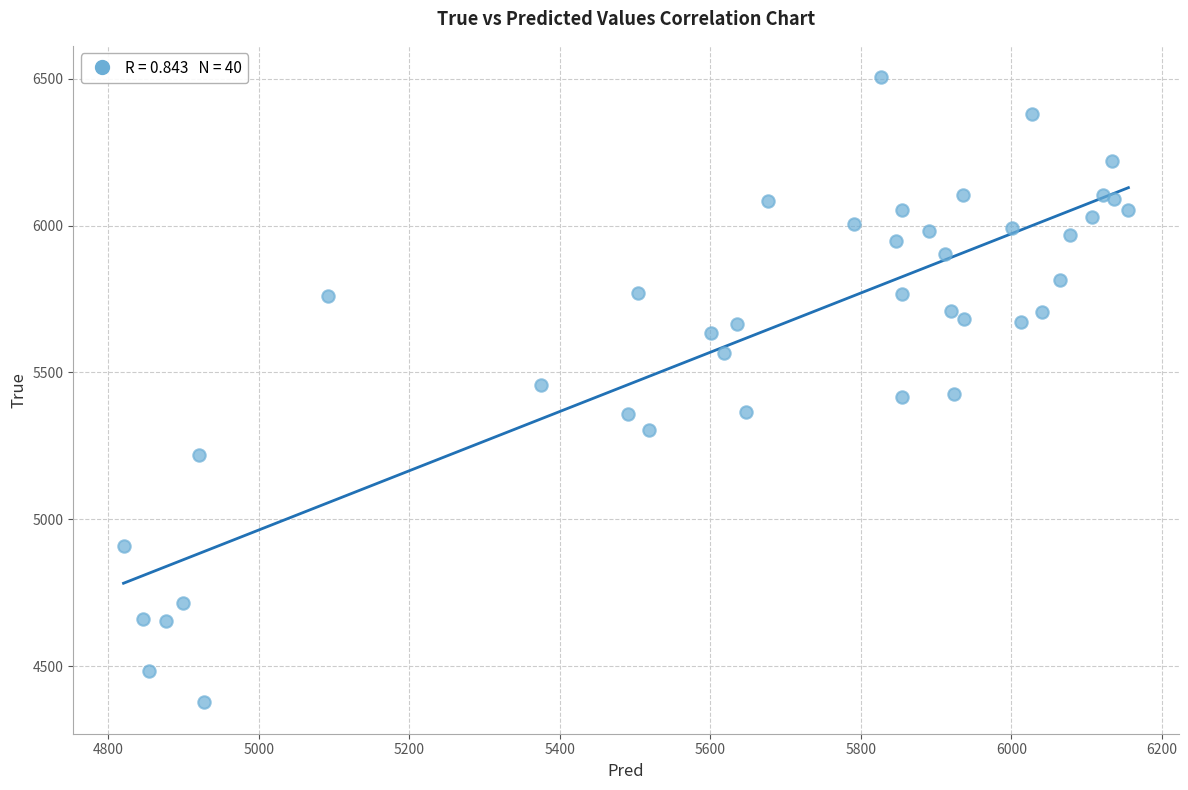

What is the range of Y values (max minus min)?

2128